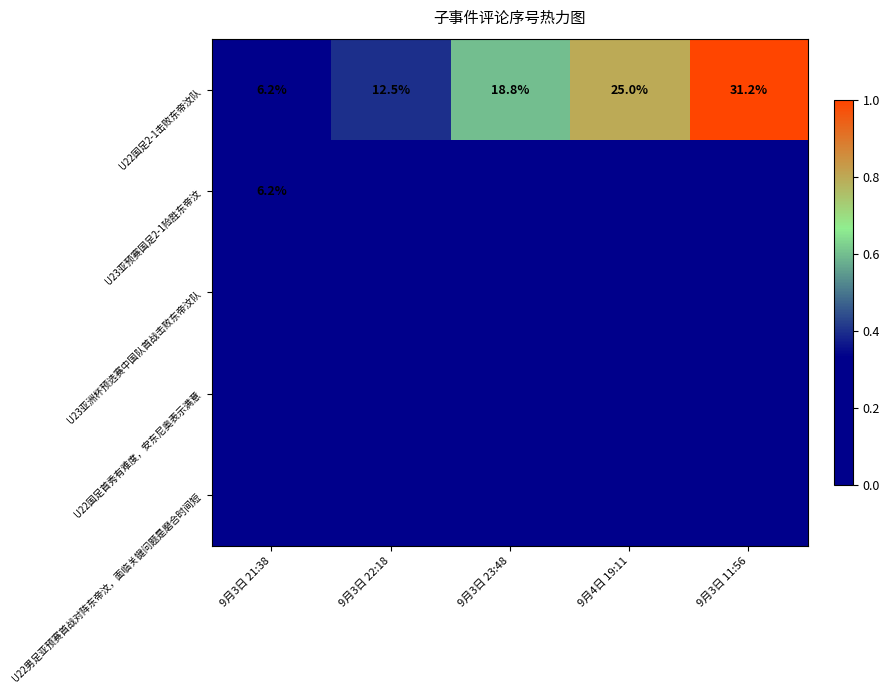

The U22国足2-1击败东帝汶队 series shows 19.9 at 9月3日 11:56. True or false?

False